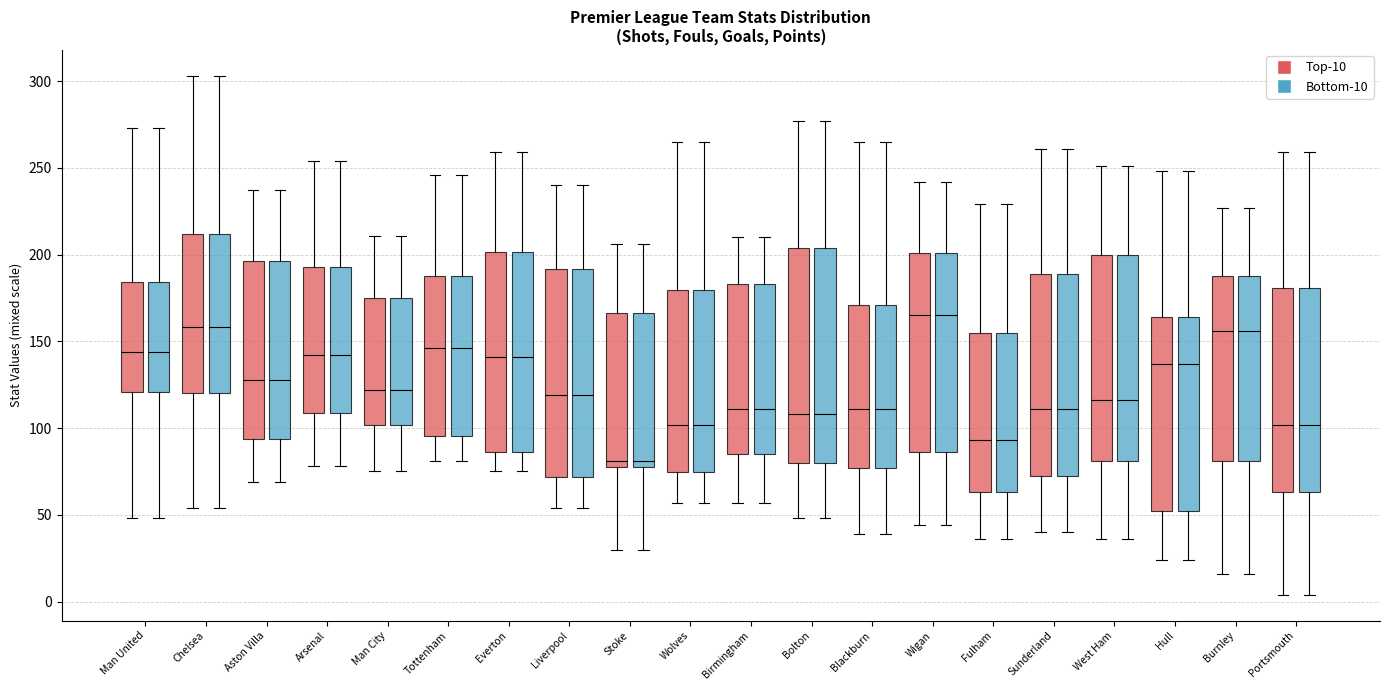

Where does the lower whisker of the box for Aston Villa (Bottom-10) end on the y-axis? The values are not printed on the chart, so give them approximately, as read against the axis.

70